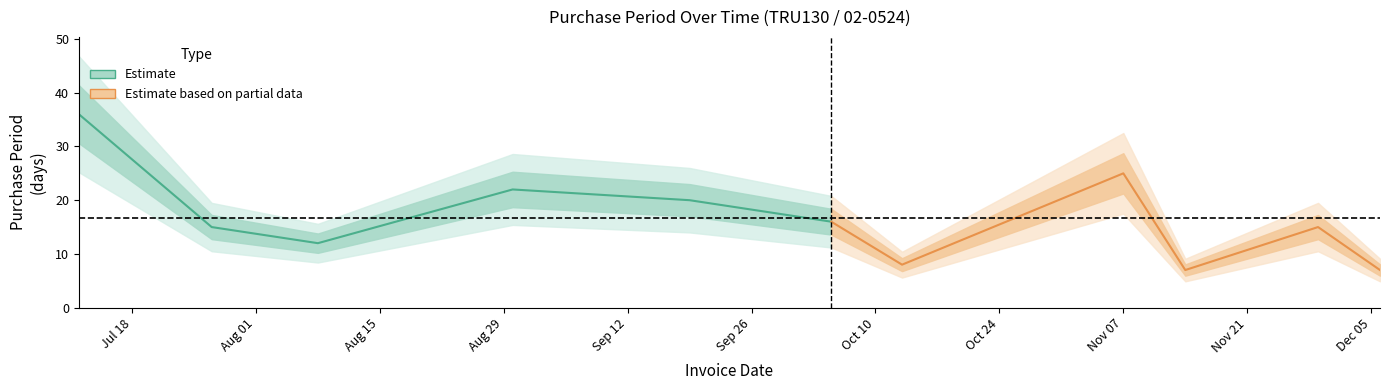

How many lines are shown in the chart?

2